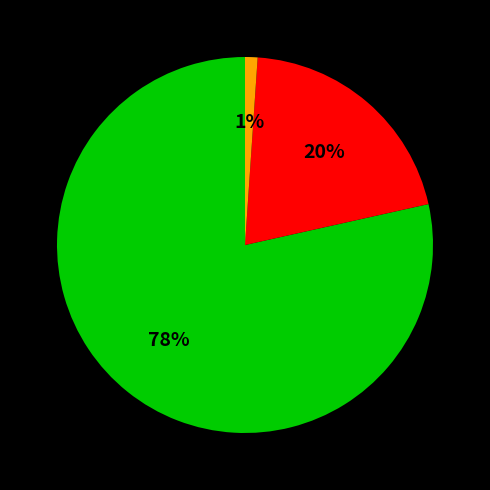

Is there a majority slice in this chart?

Yes